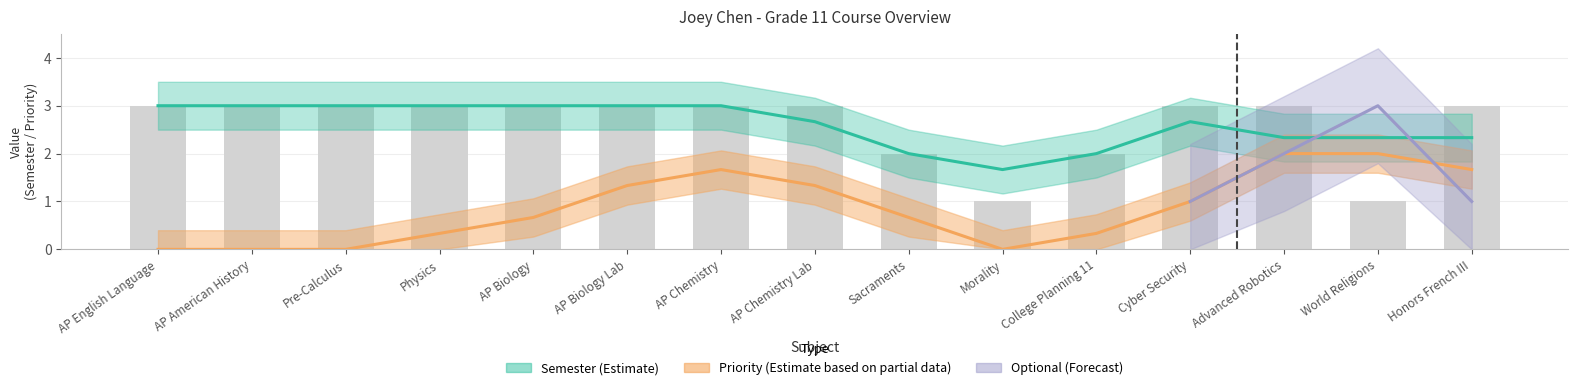

What is the ratio of the value at AP Biology Lab to the value at Honors French III?

1.0